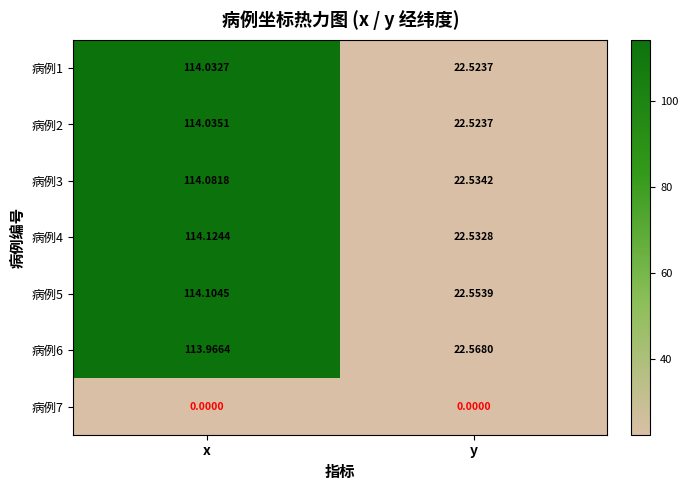

Which category has the highest value across all series?

x